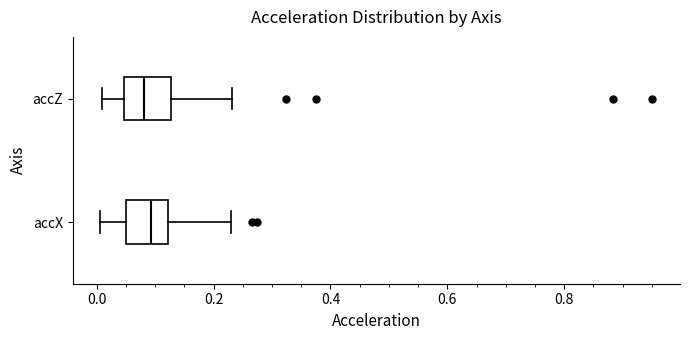

Where is the left edge of the box for accX on the x-axis? The values are not printed on the chart, so give them approximately, as read against the axis.

0.04